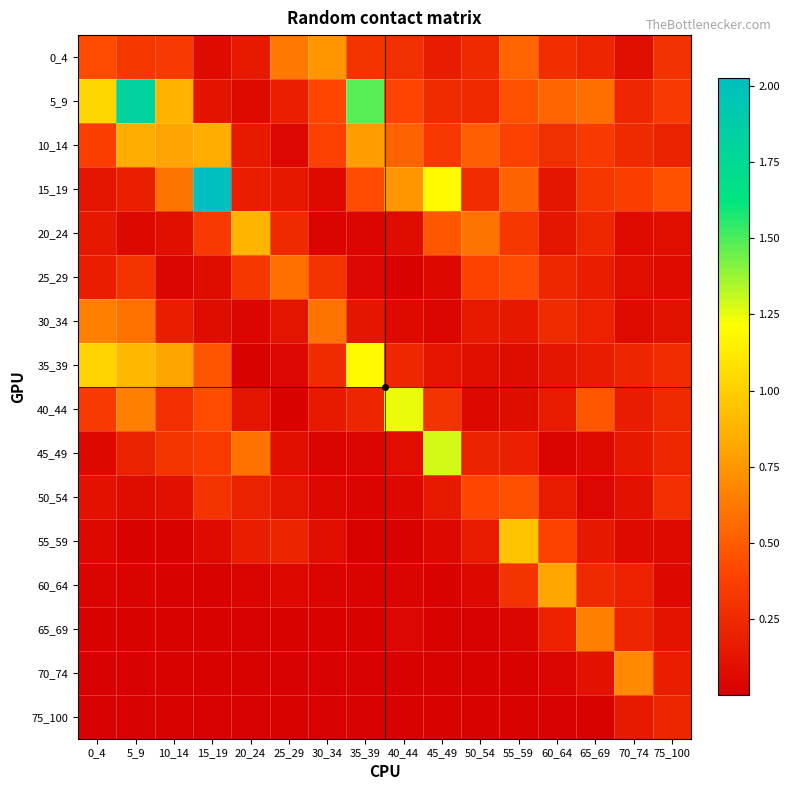

Between 70_74 and 5_9, which is larger?

5_9